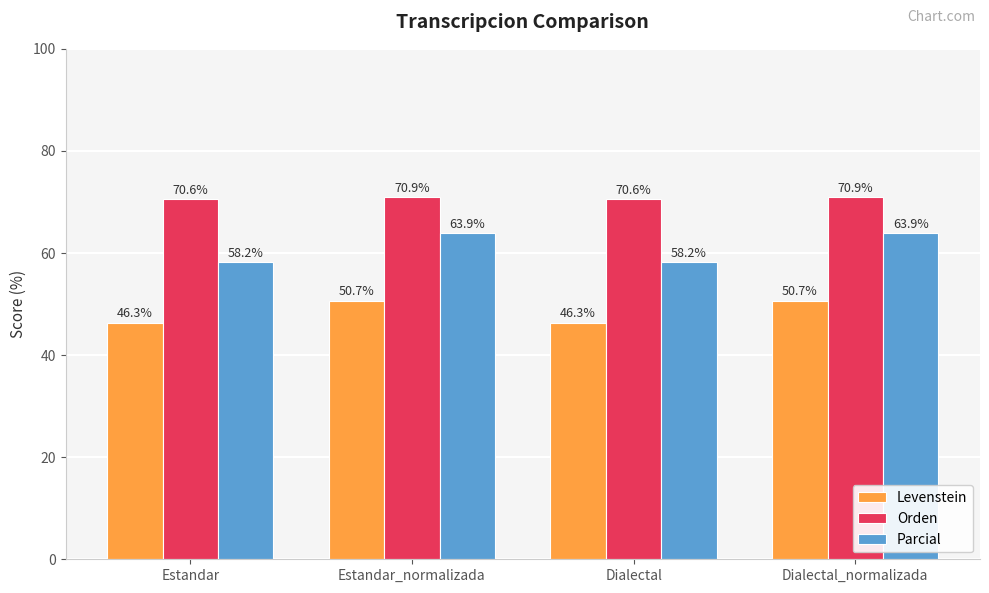

Where does the Parcial series first go above 63?

Estandar_normalizada